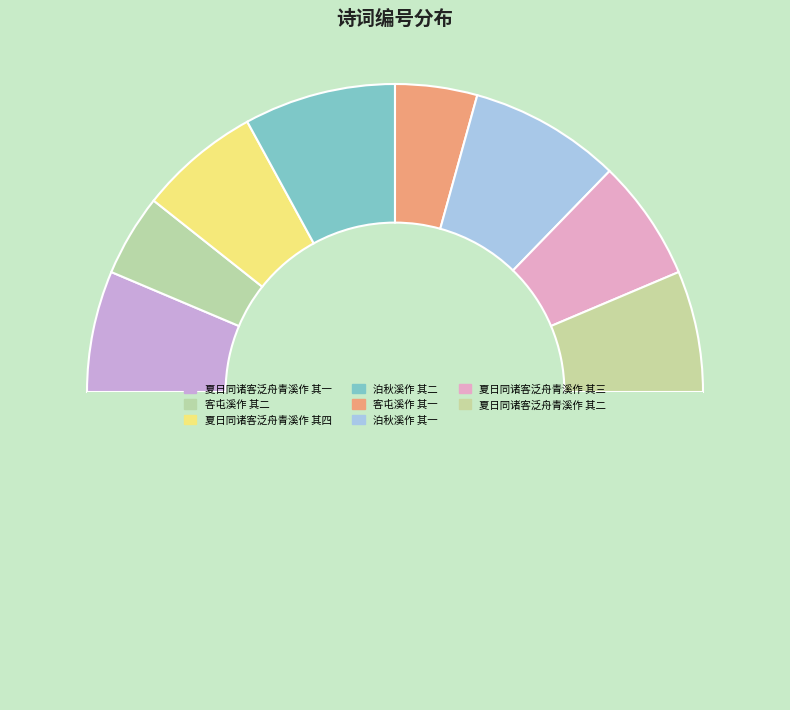

Does any single category account for the majority?

No